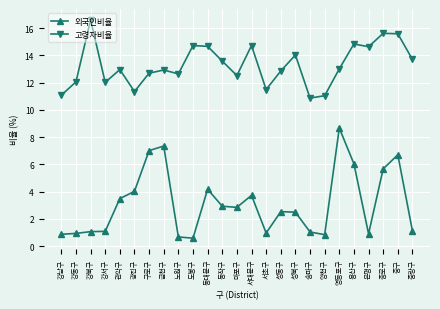

Which series has the largest range (max minus min)?

외국인비율